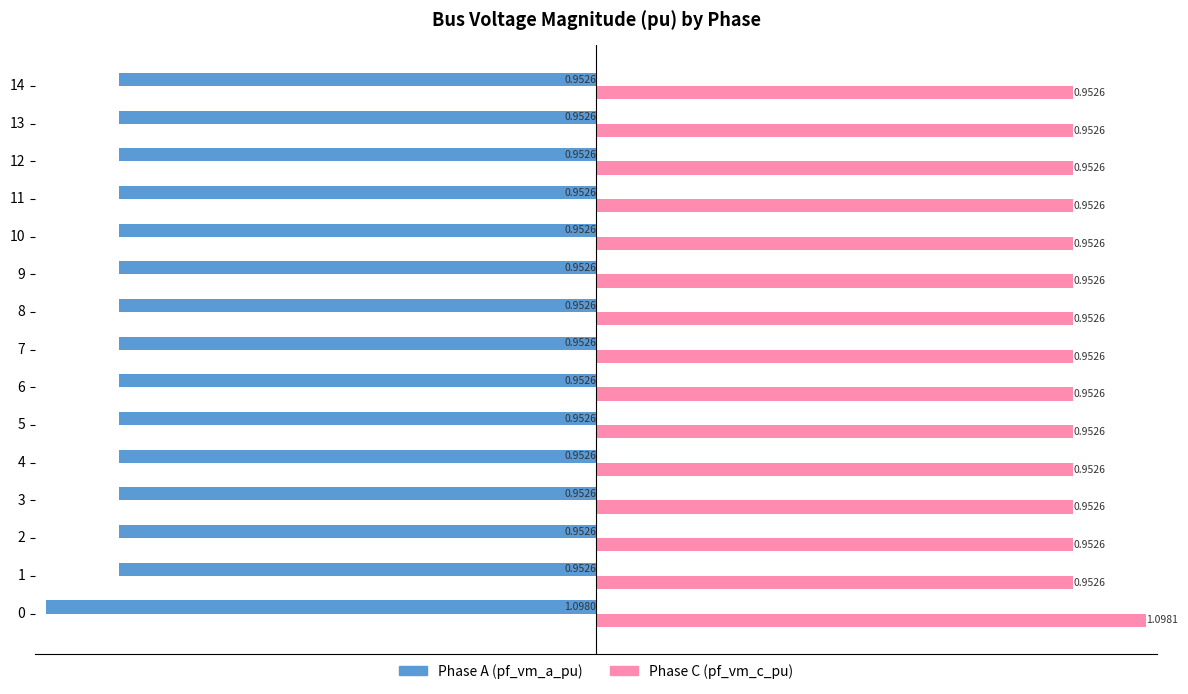

What is the spread (max minus min) of values at 11?

1.9